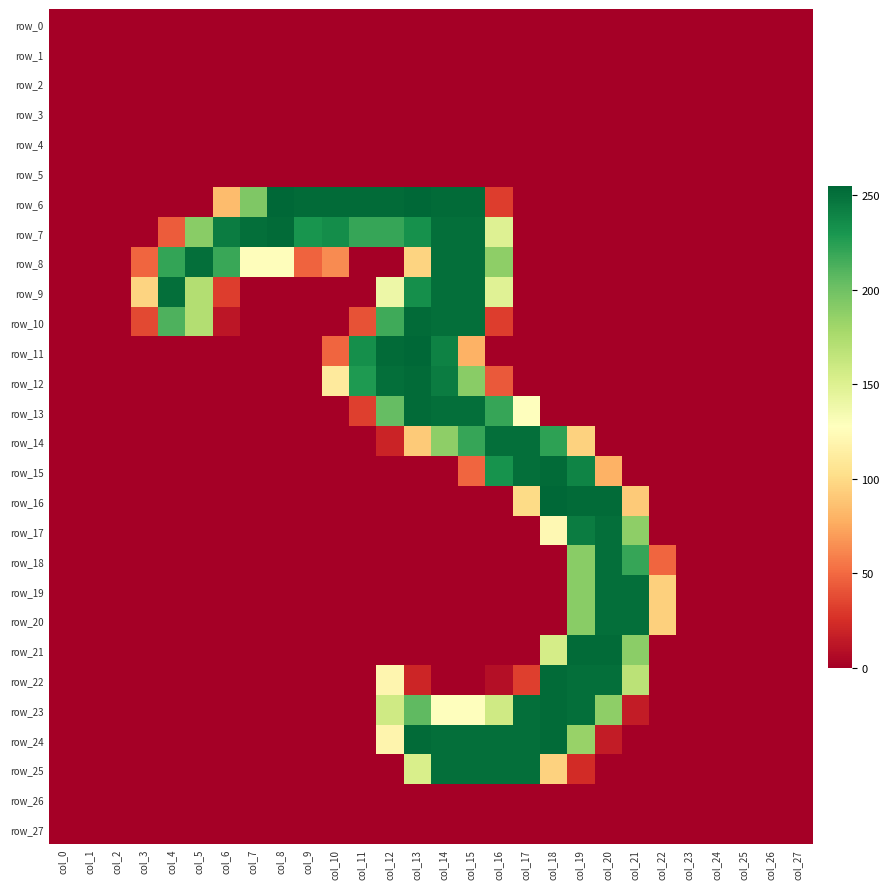

Is it true that row_2 equals 0 at col_10?

True